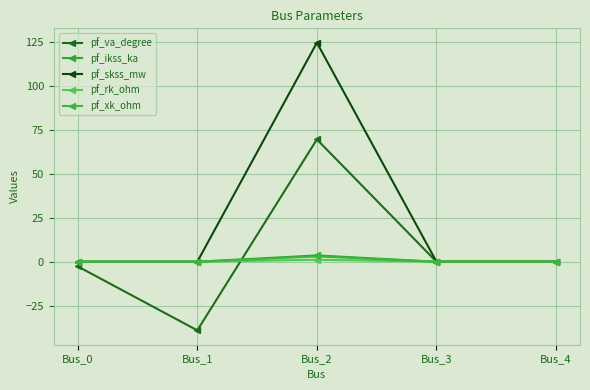

How many lines are shown in the chart?

5